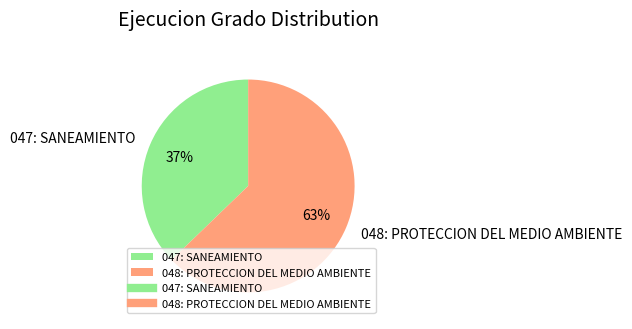

How many slices are in this pie chart?

2